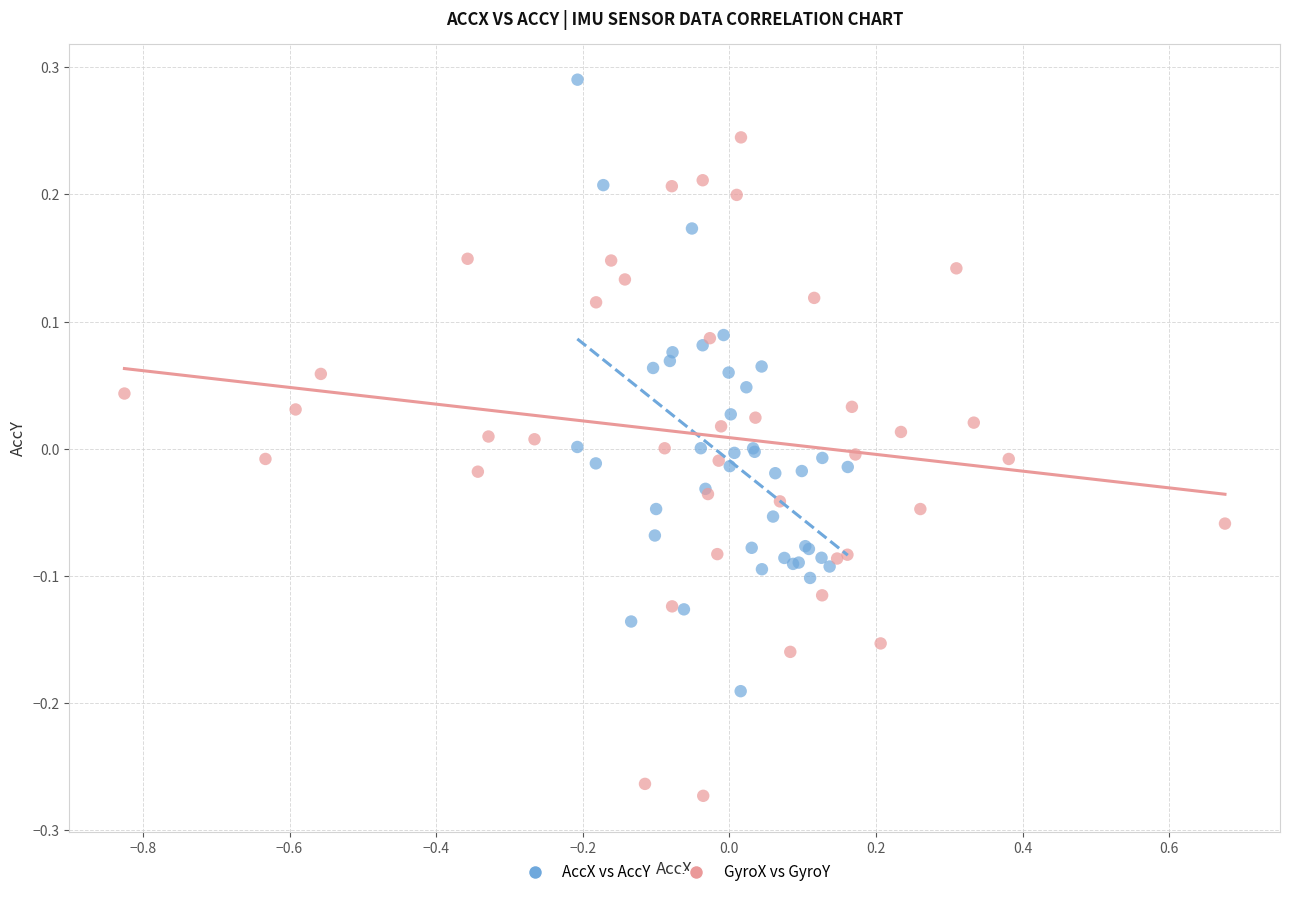

Which series contains the lowest Y value?

GyroX vs GyroY